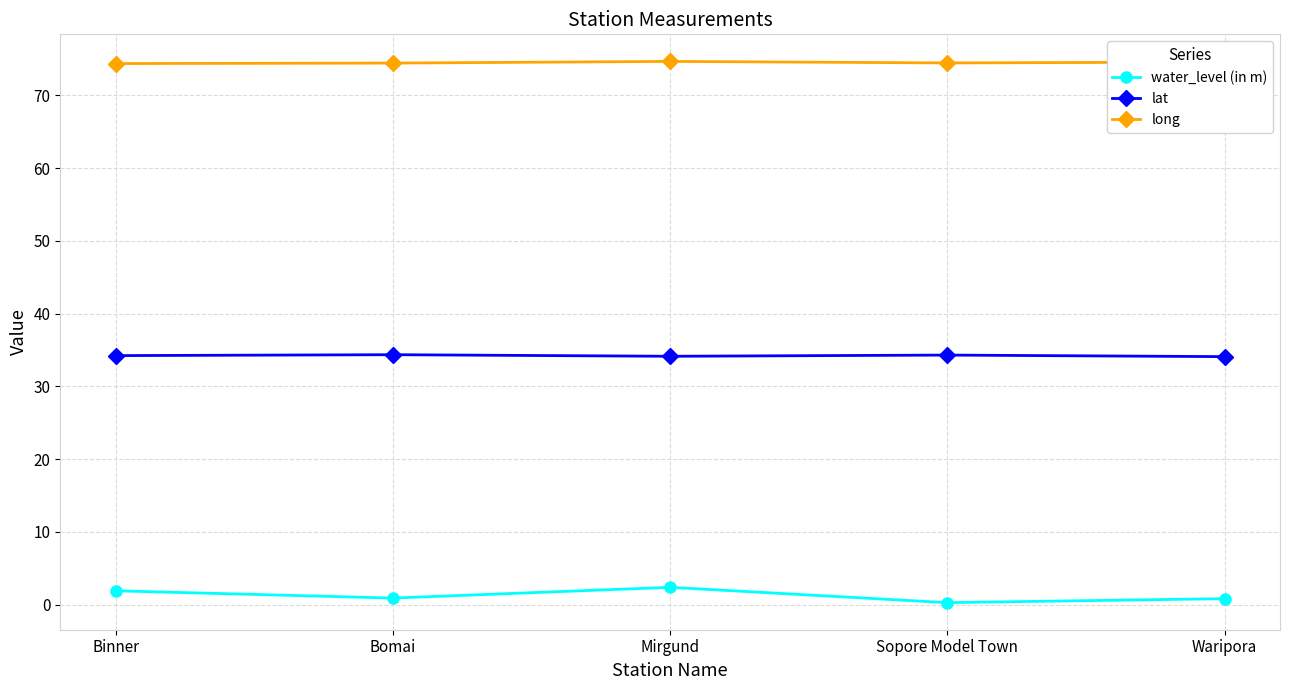

What is the spread (max minus min) of values at Binner?

72.4